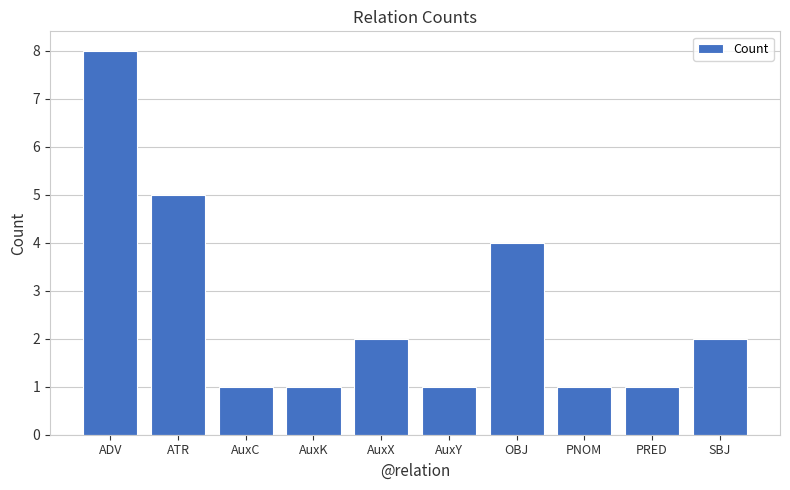

What is the maximum value shown in the chart?

8